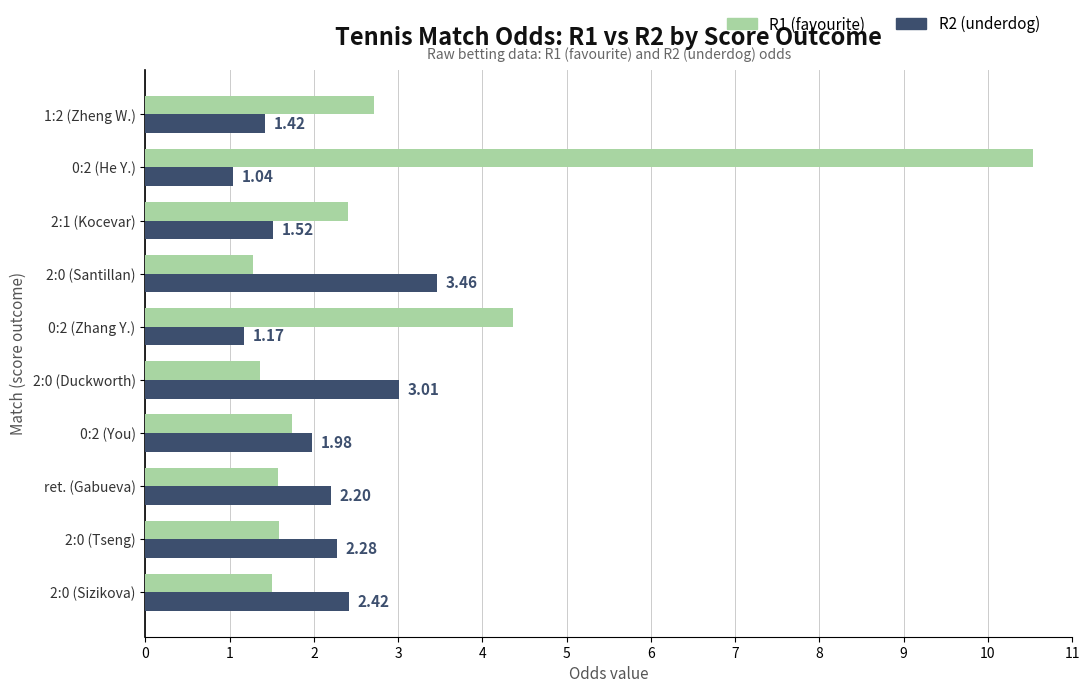

What is the difference between the maximum and second lowest values in the R1 (favourite) series?

9.2